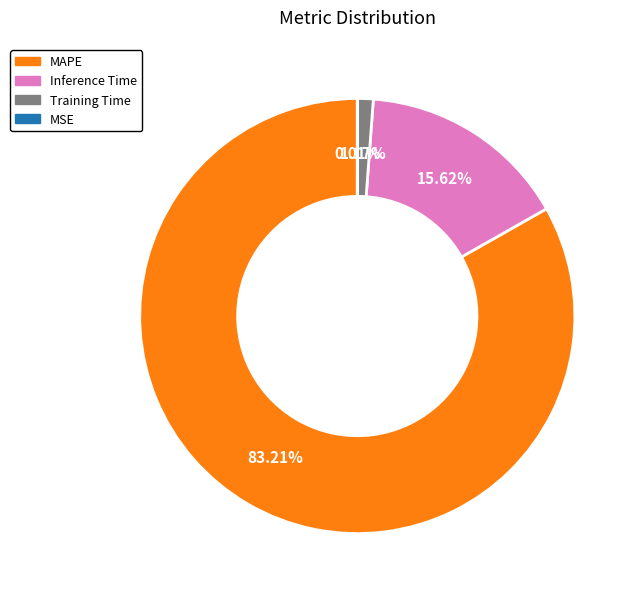

Is there any slice that represents more than half of the pie?

Yes